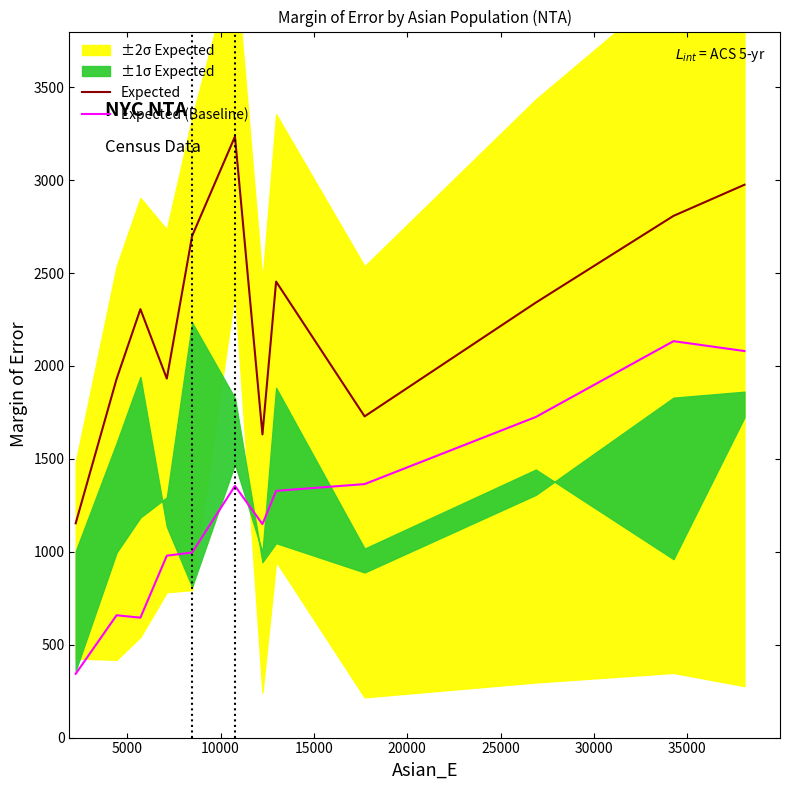

Reading left to right, what are all the values shown in this chart?

Expected: 1153.3	1930.2	2305.9	1932.2	2699.6	3235.0	1632.0	2454.3	1728.8	2341.2	2807.9	2975.5
Expected (Baseline): 343.2	658.3	645.5	979.0	996.0	1354.4	1148.8	1327.9	1364.3	1725.7	2133.6	2080.5